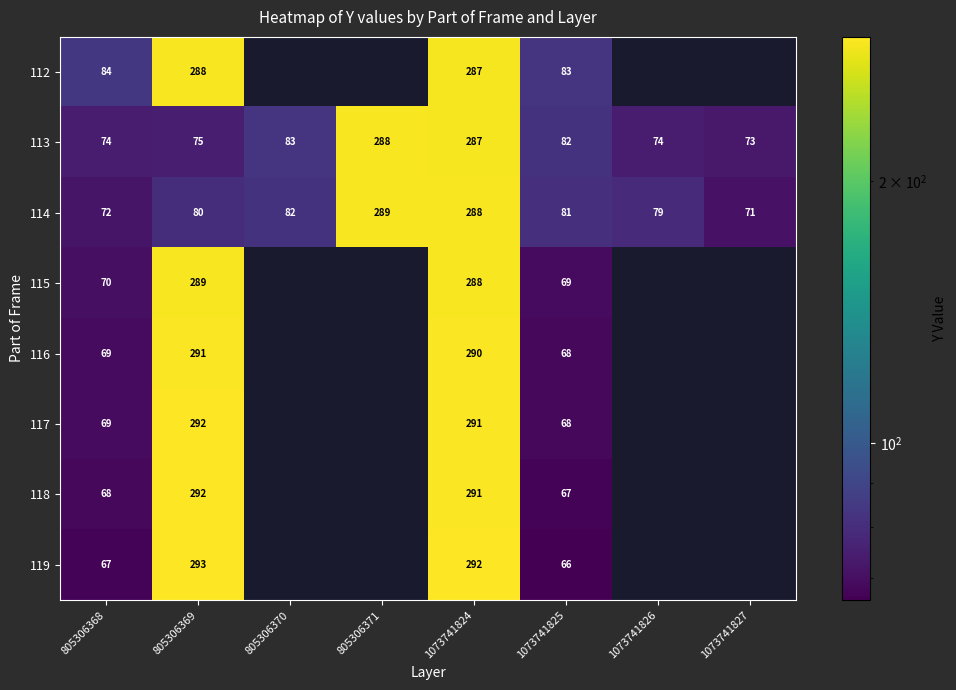

What is the spread (max minus min) of values at 805306368?

17